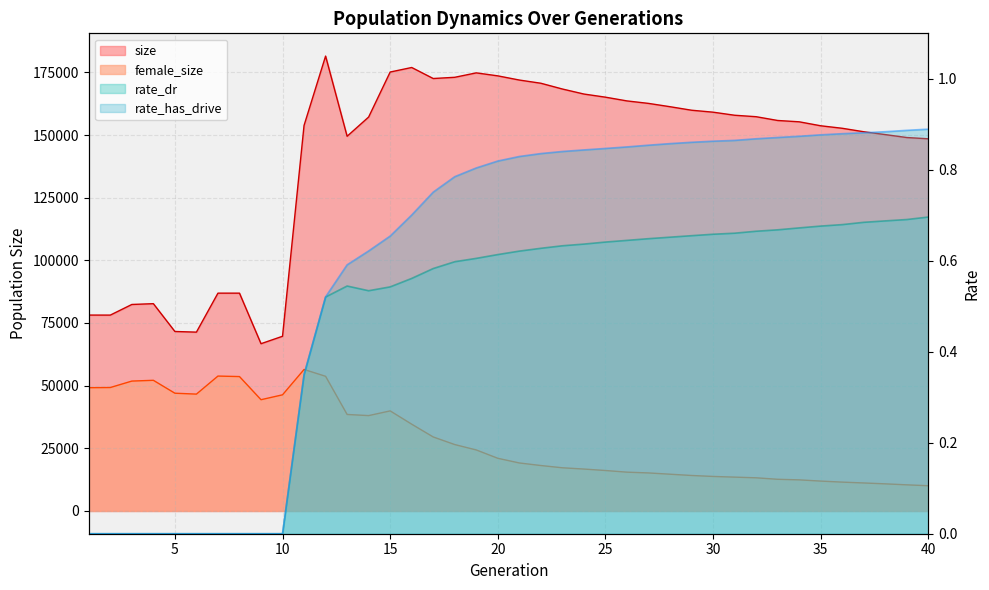

True or false: size has more than 2 points higher than both neighbors.

True